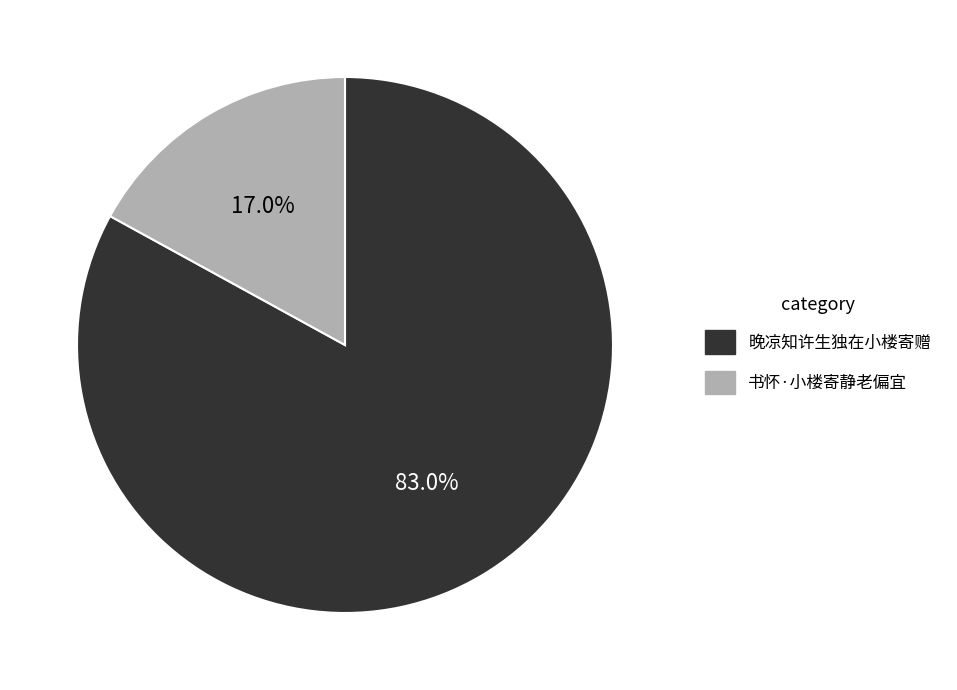

Which slice is the smallest?

书怀·小楼寄静老偏宜